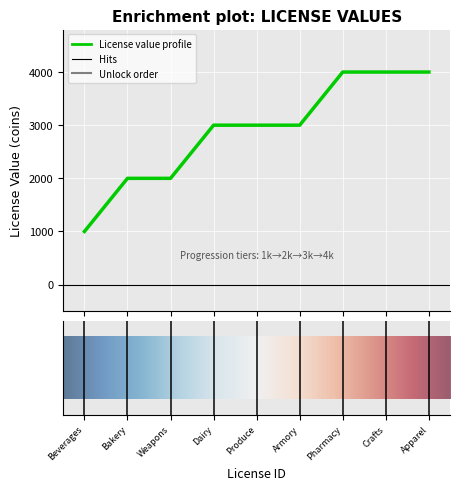

What is the difference between the maximum and minimum values?

3000